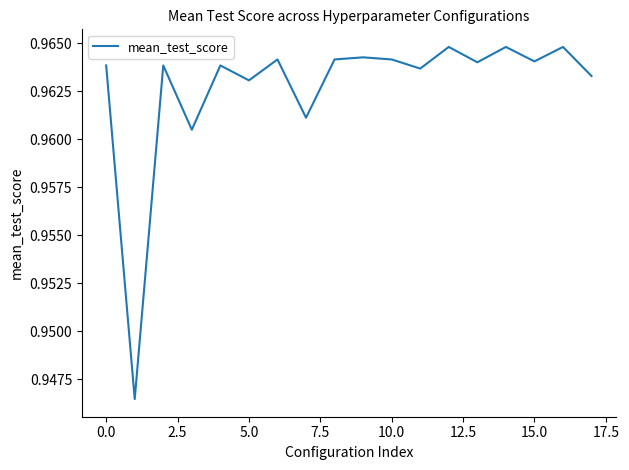

Is it true that the value at 5.0 is 0.3?

False